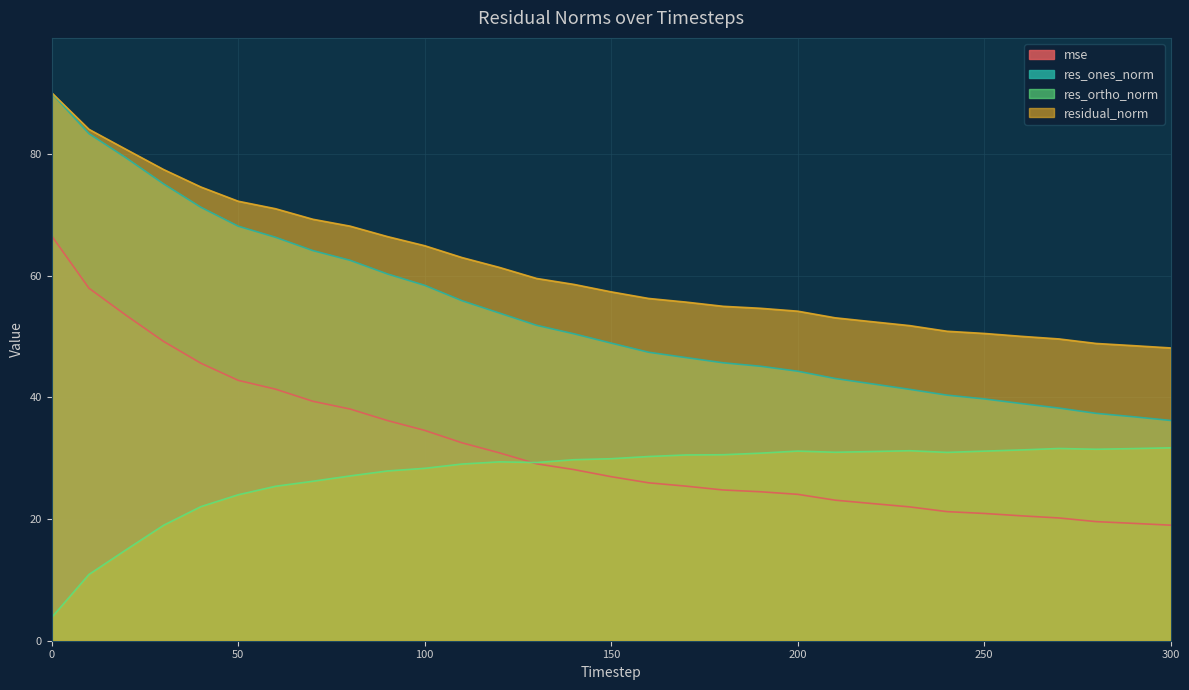

How many interior local peaks does the res_ortho_norm series have?

4